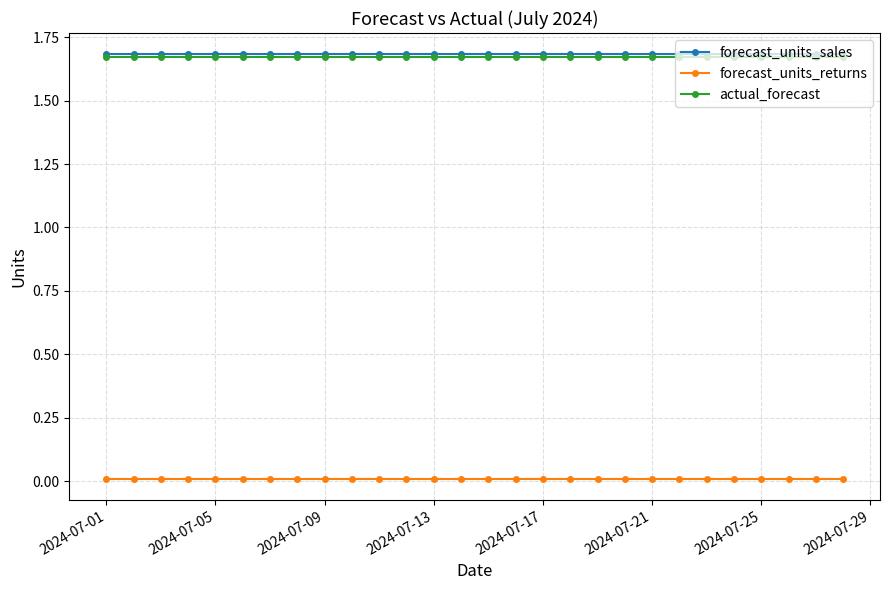

True or false: actual_forecast and forecast_units_returns cross at least once.

False